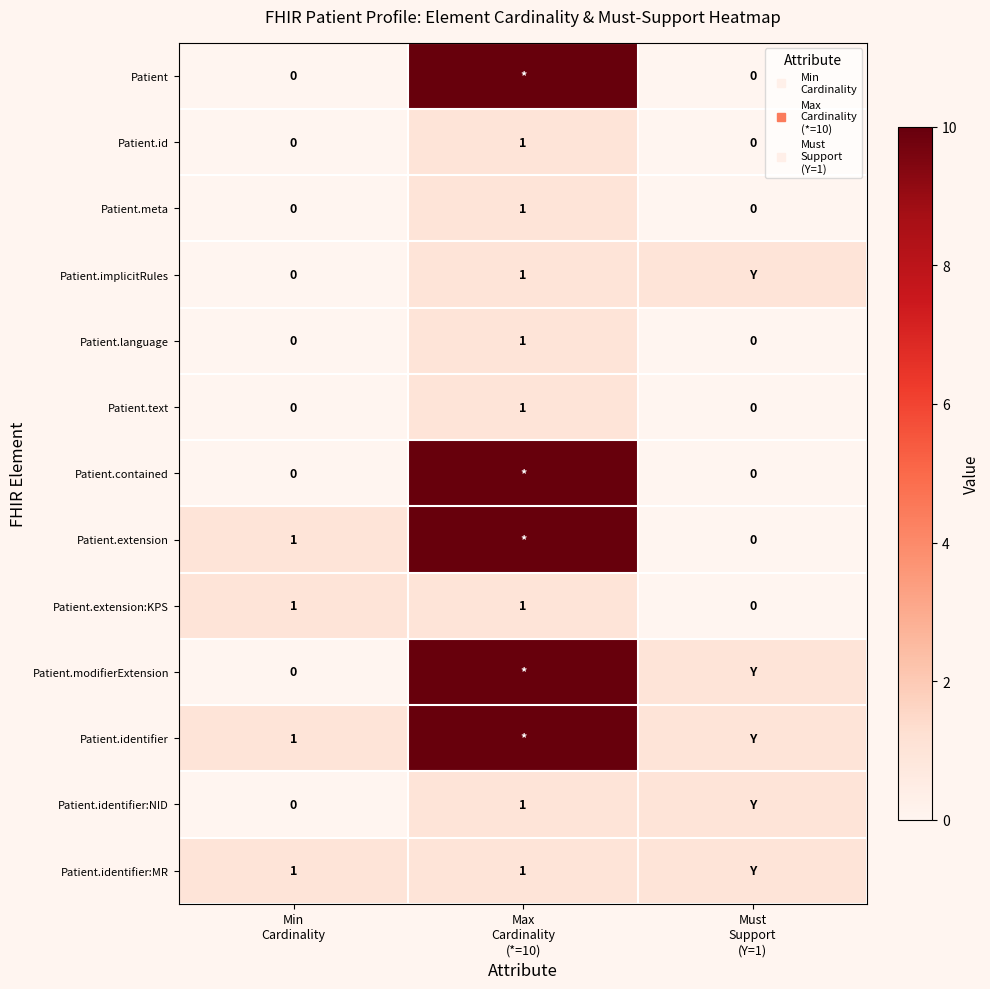

At how many categories does at least one series exceed 9?

1